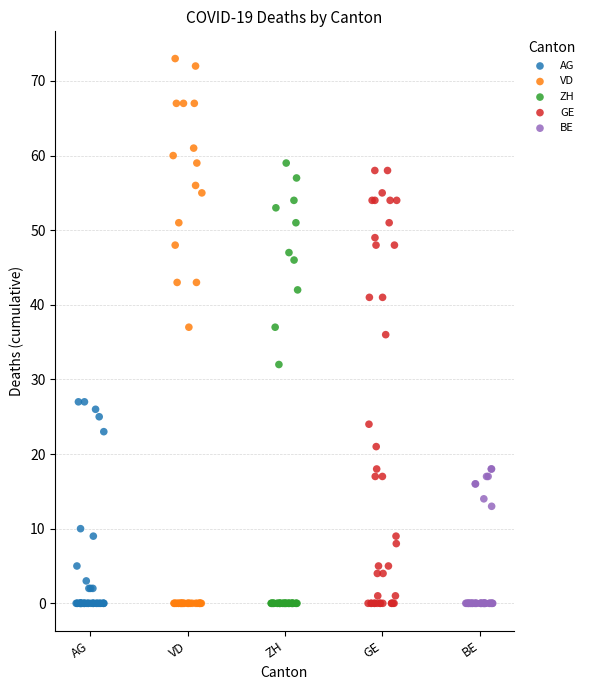

Which series contains the highest Y value?

VD